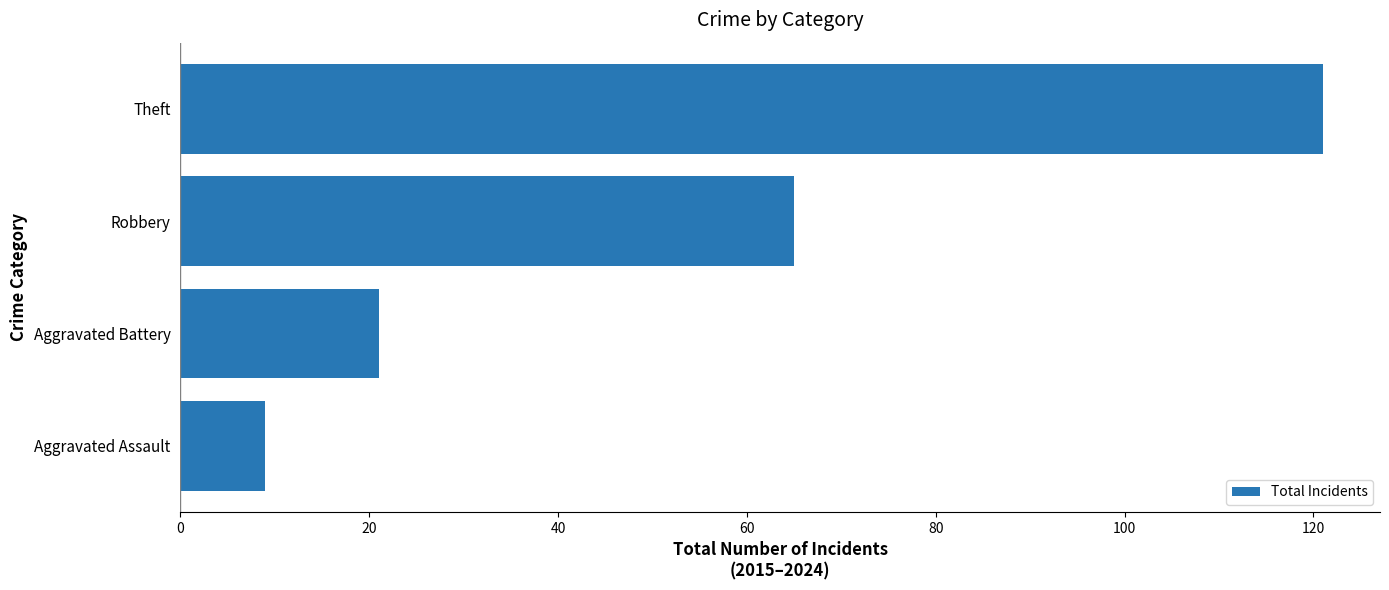

The value at Robbery is 107. True or false?

False